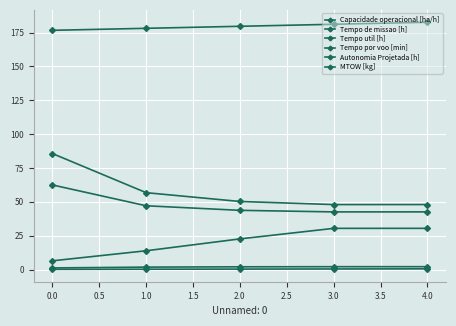

How many data points in Tempo de missao [h] are above 50?

3